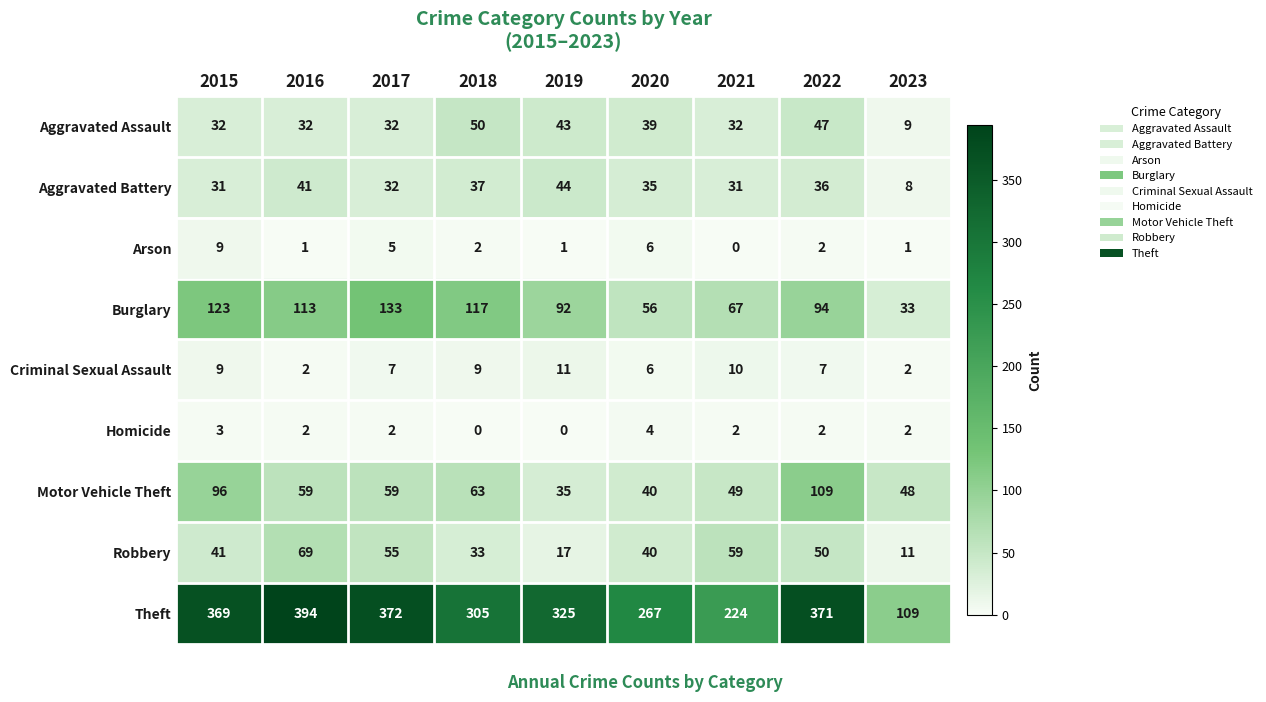

Is it true that Criminal Sexual Assault equals 5 at 2021?

False